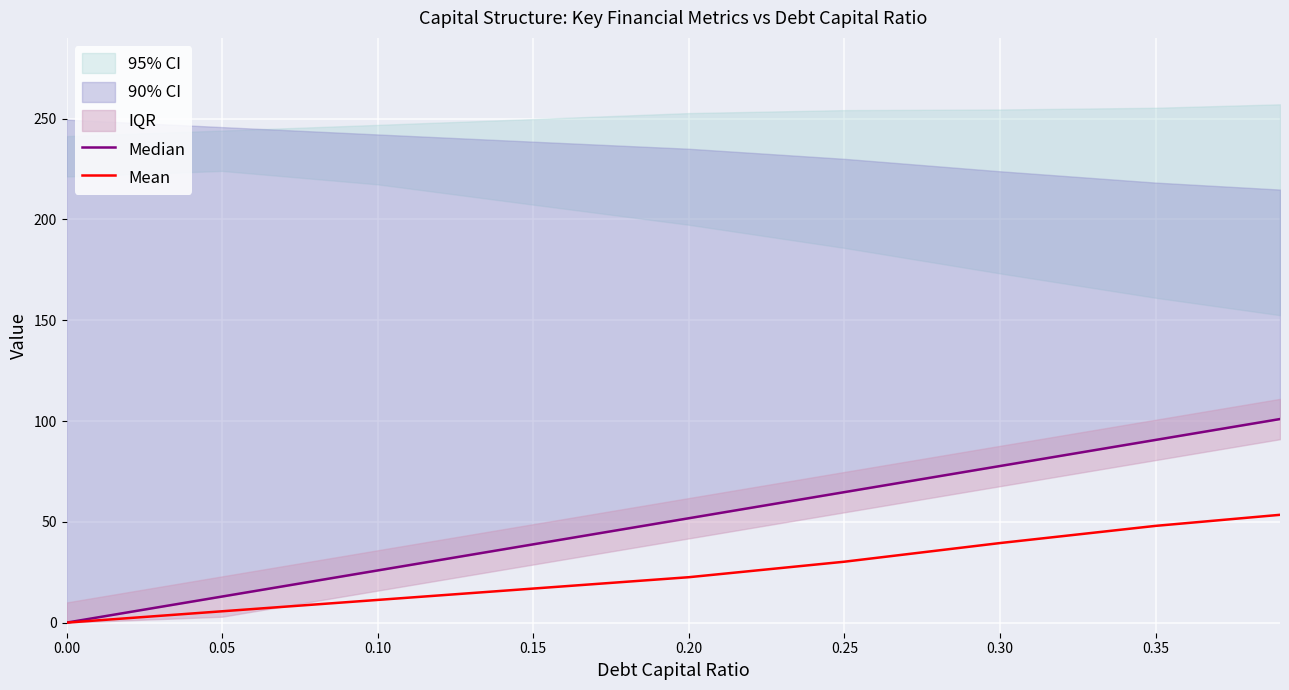

The value of Mean at 0.35 is 48.0. True or false?

True